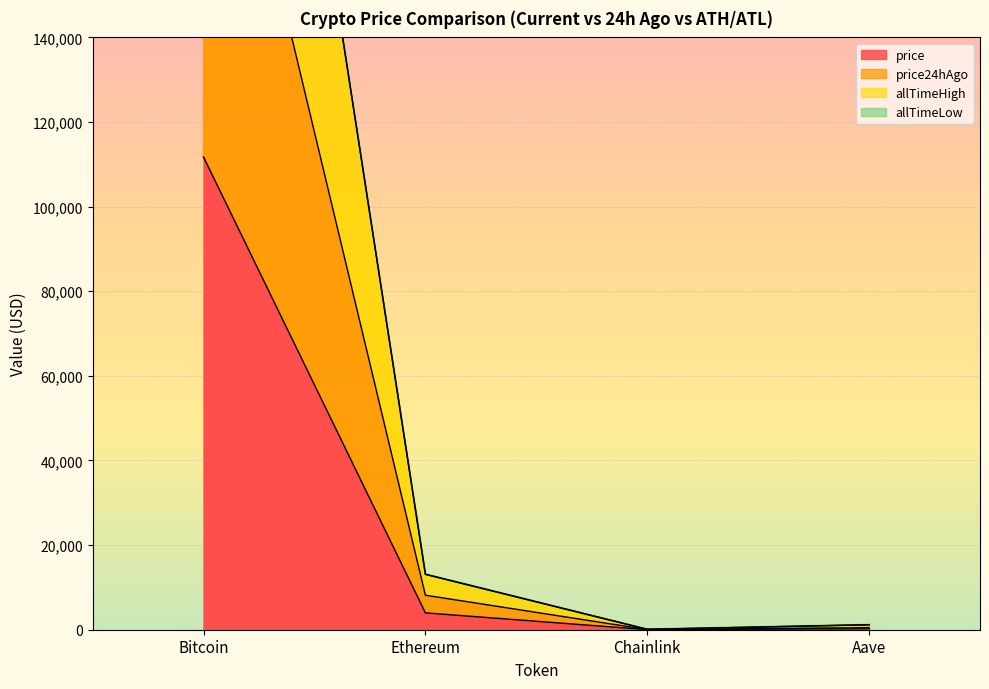

How many data points in price are above 3981?

2